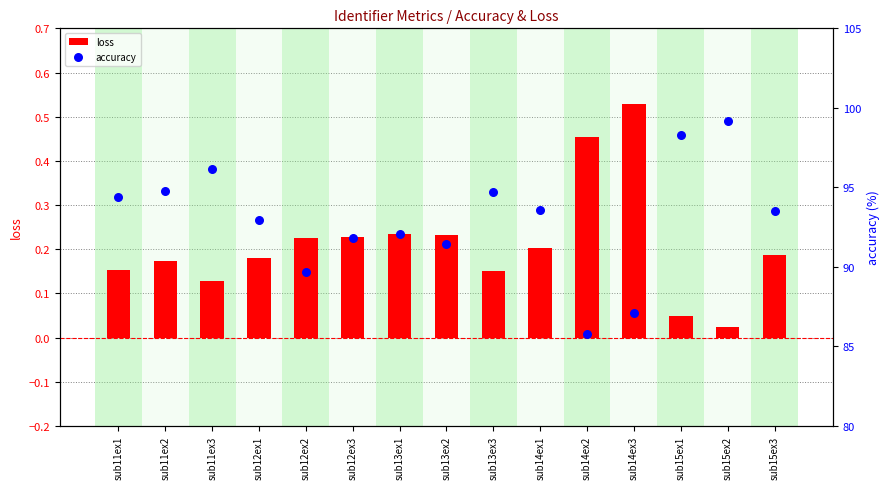

Which series contains the lowest Y value?

loss